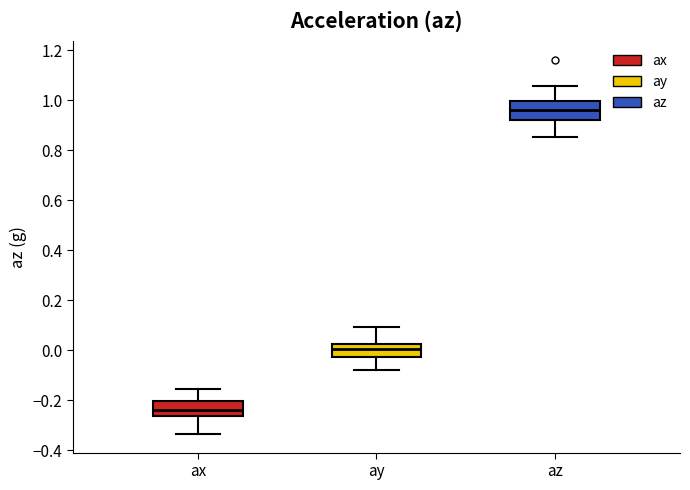

Where does the median line of the box for ax sit on the y-axis? The values are not printed on the chart, so give them approximately, as read against the axis.

-0.24